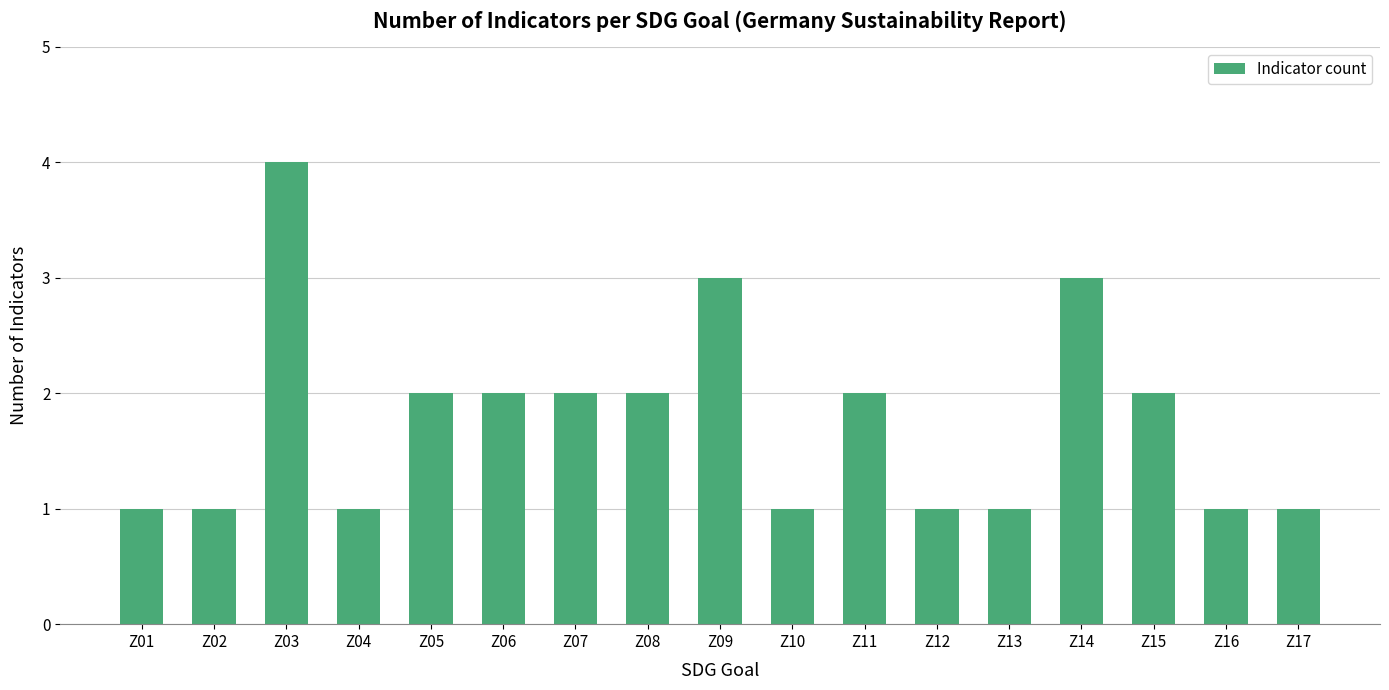

What is the greatest value displayed?

4